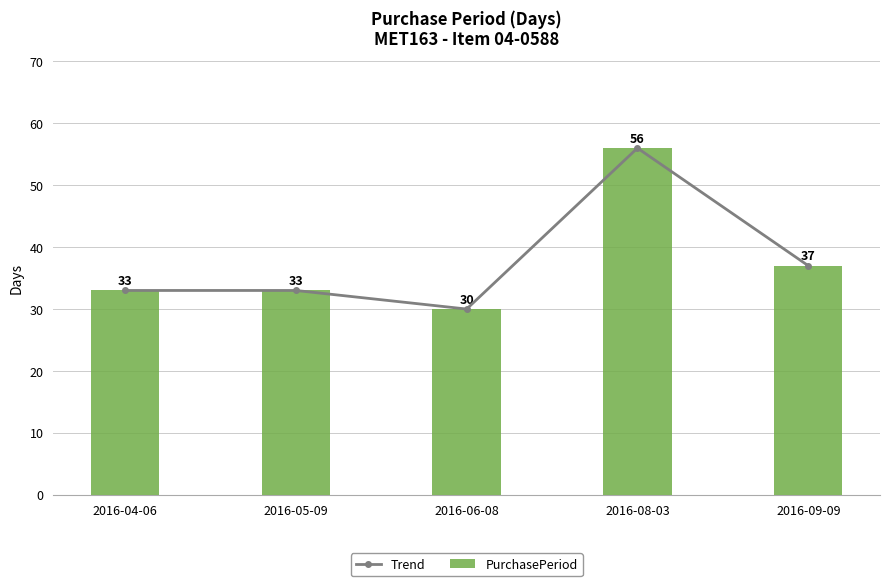

At 2016-05-09, list the series in order from largest to smallest.

Trend, PurchasePeriod